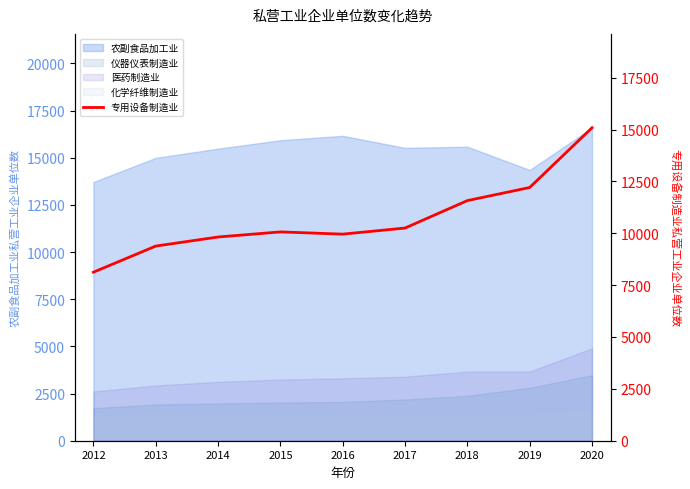

What is the difference between the maximum and second lowest values?

5702